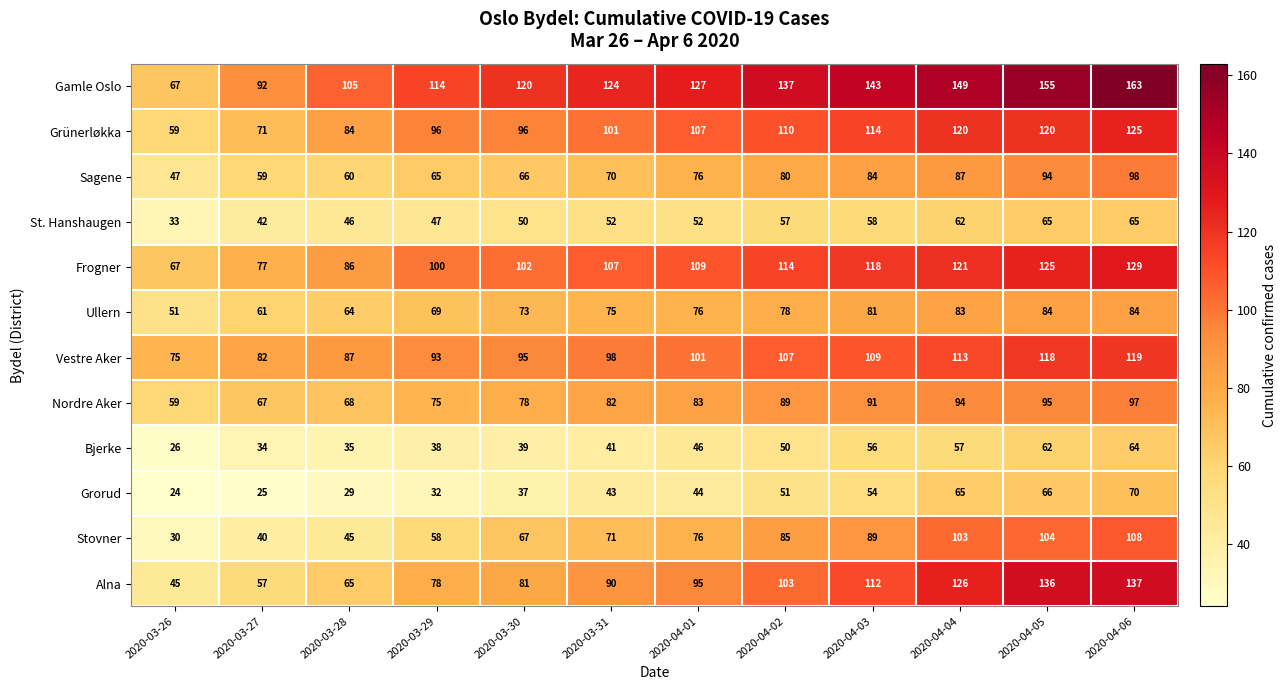

What is the total value across all series at 2020-03-29?

865